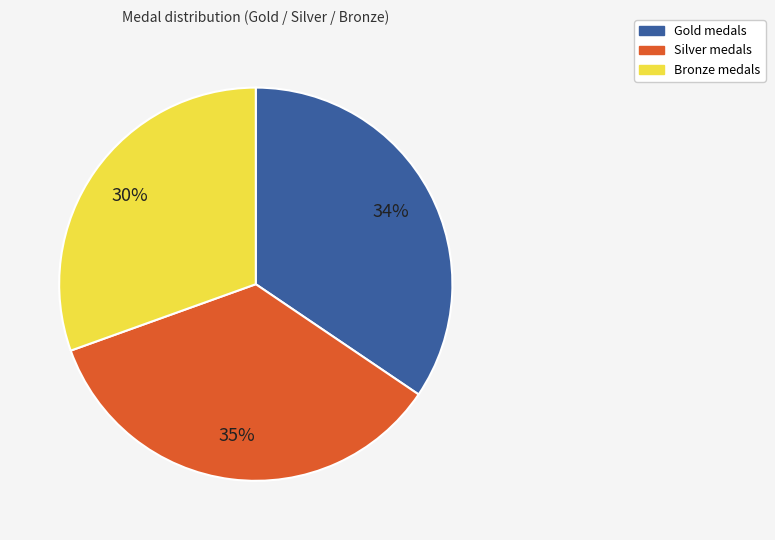

To the nearest percent, what is the average slice percentage?

33%